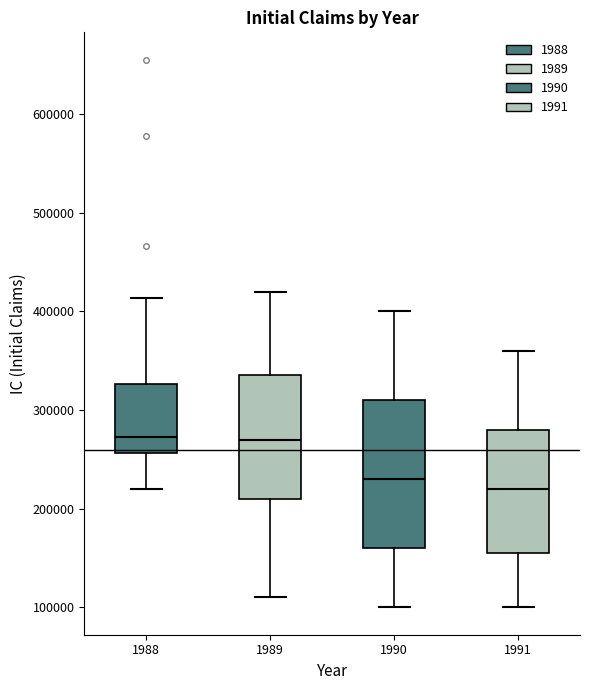

Reading left to right, transcribe this box plot: for each box, give where its median line is, the range the box spans, and where its two whiskers end, as read against the y-axis. The values are not printed on the chart, so give them approximately, as read against the axis.

1988: median 270000, box 260000 to 330000, whiskers 220000 to 410000
1989: median 270000, box 210000 to 340000, whiskers 110000 to 420000
1990: median 230000, box 160000 to 310000, whiskers 100000 to 400000
1991: median 220000, box 160000 to 280000, whiskers 100000 to 360000